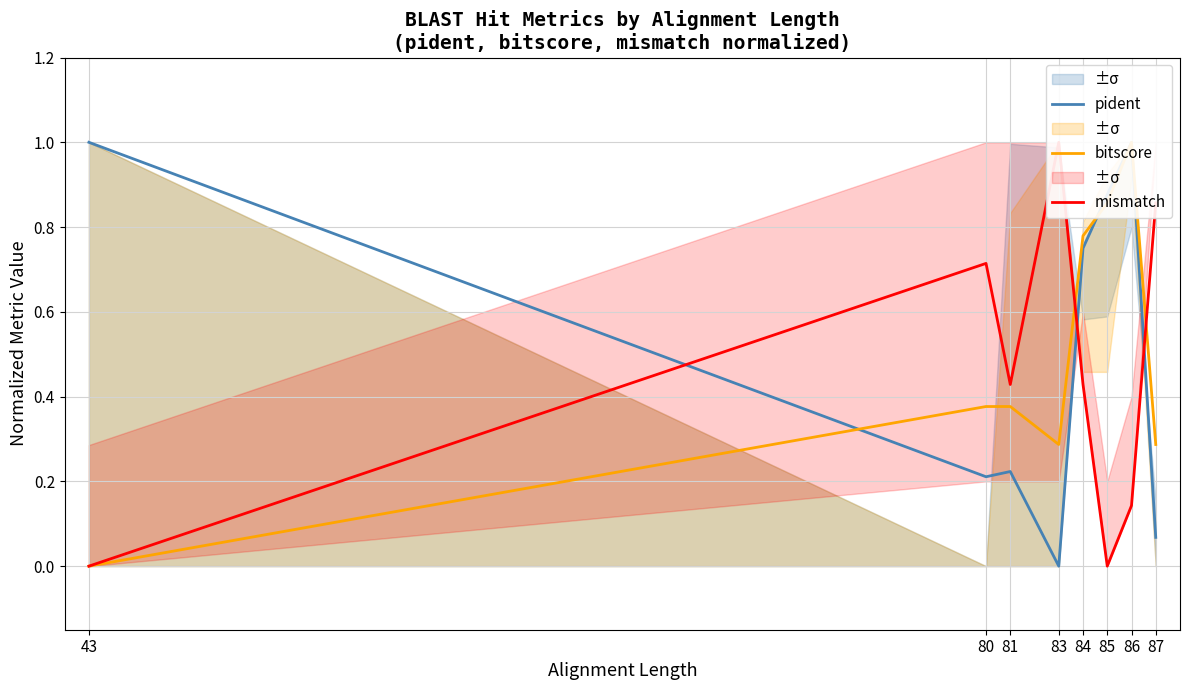

How many lines are shown in the chart?

3